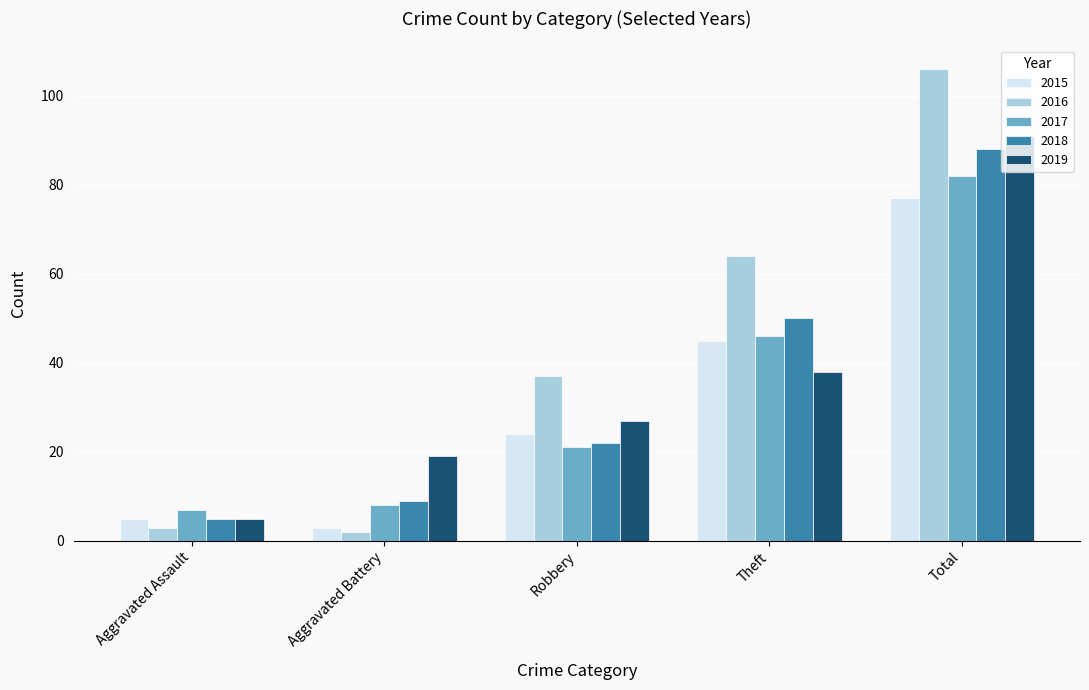

What are all the series names shown in the legend?

2015, 2016, 2017, 2018, 2019